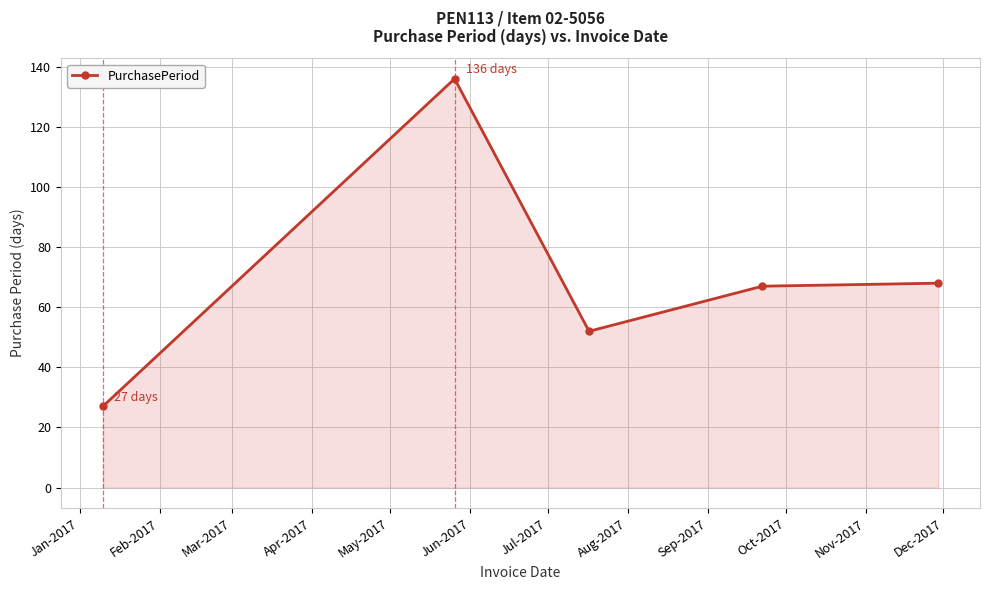

What is the value of the 4th point from the left?

67